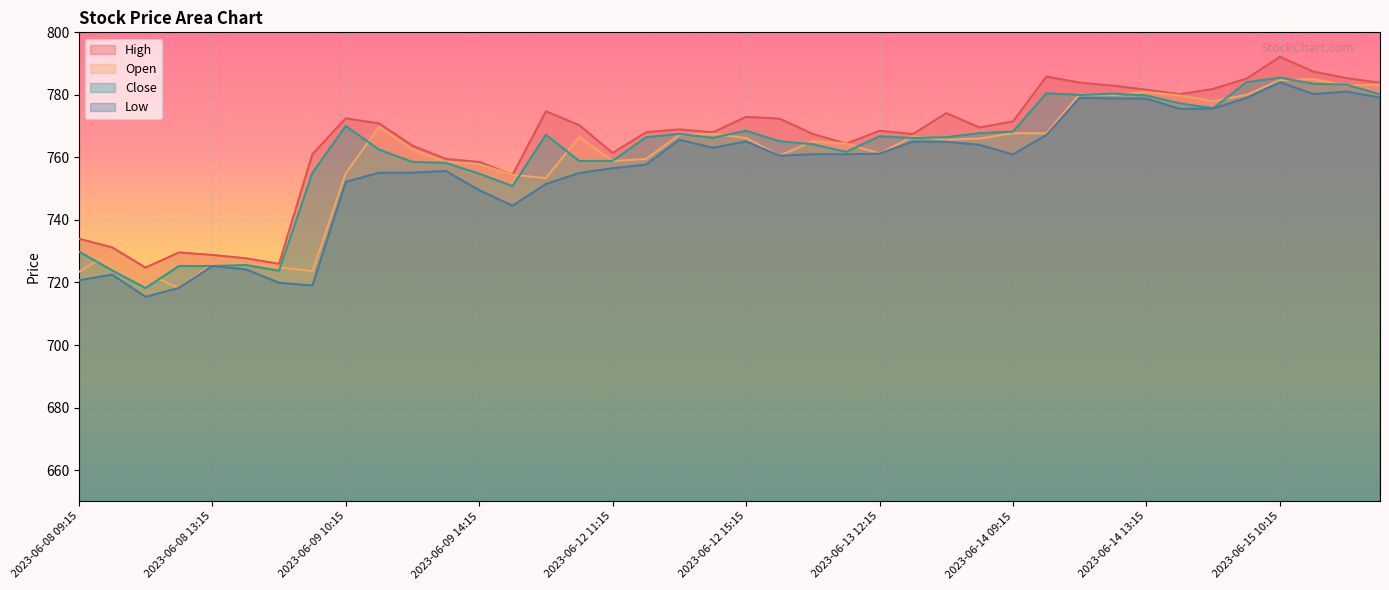

At which category does High reach its first local valley?

2023-06-08 11:15